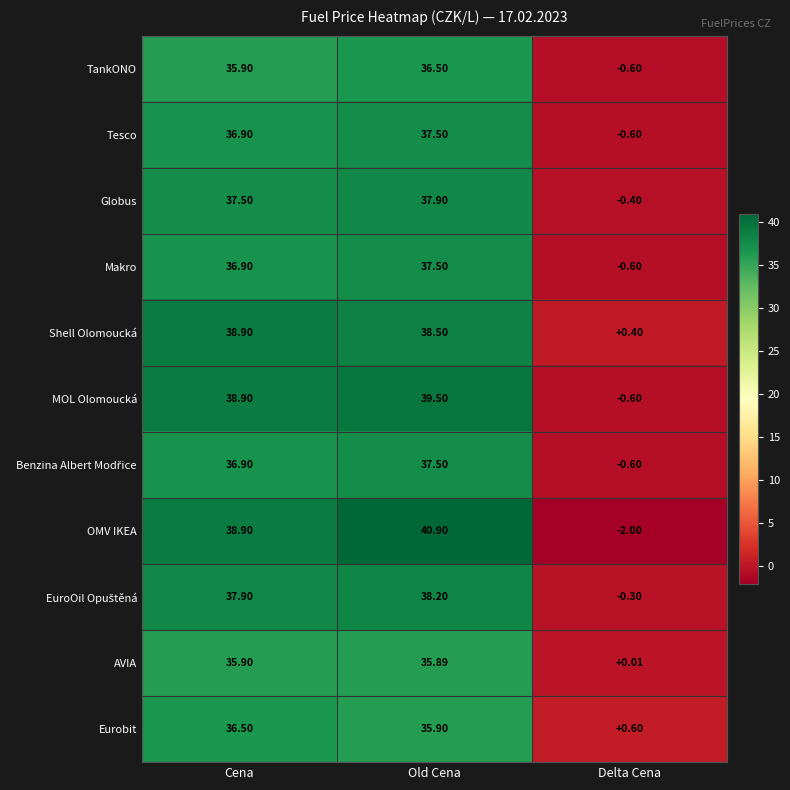

Rank the categories by MOL Olomoucká value from highest to lowest.

Old Cena, Cena, Delta Cena